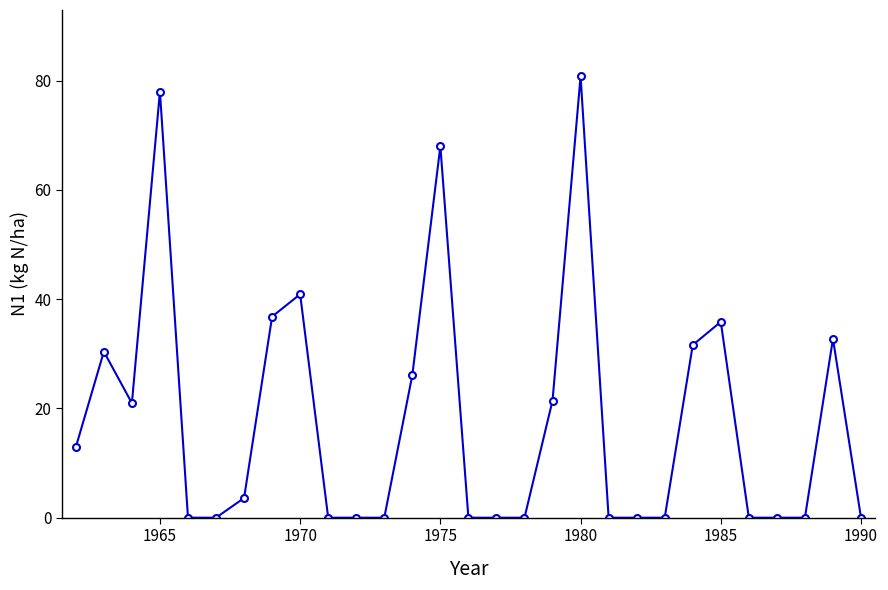

What is the maximum value shown in the chart?

80.8